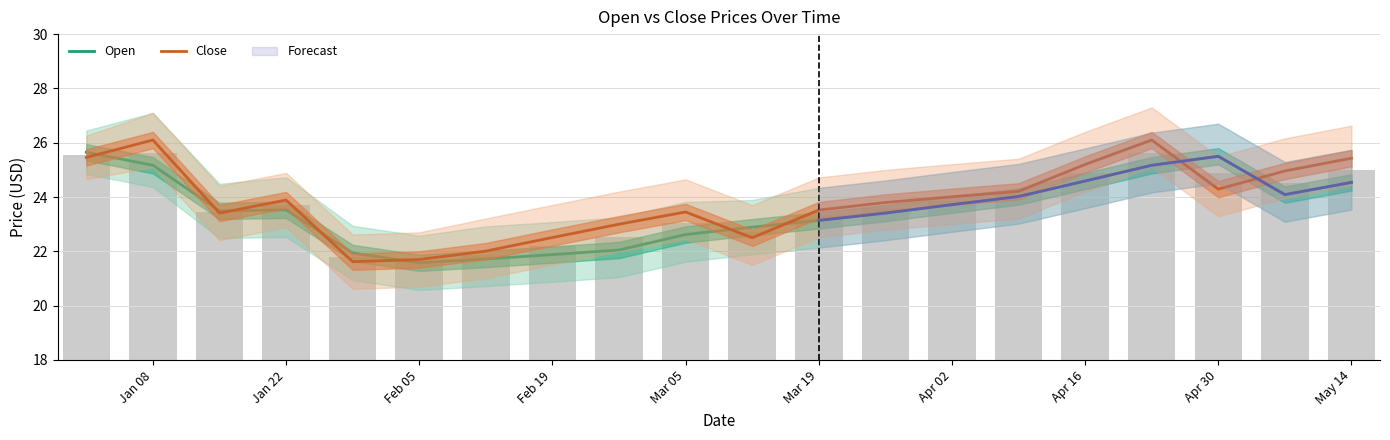

What is the difference between the highest and lowest values at Apr 02?

0.3